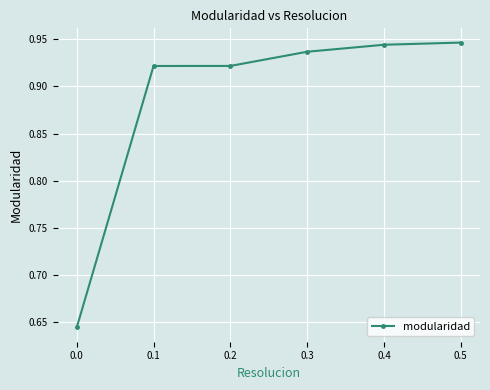

Does the chart display data point markers on the line(s)?

Yes